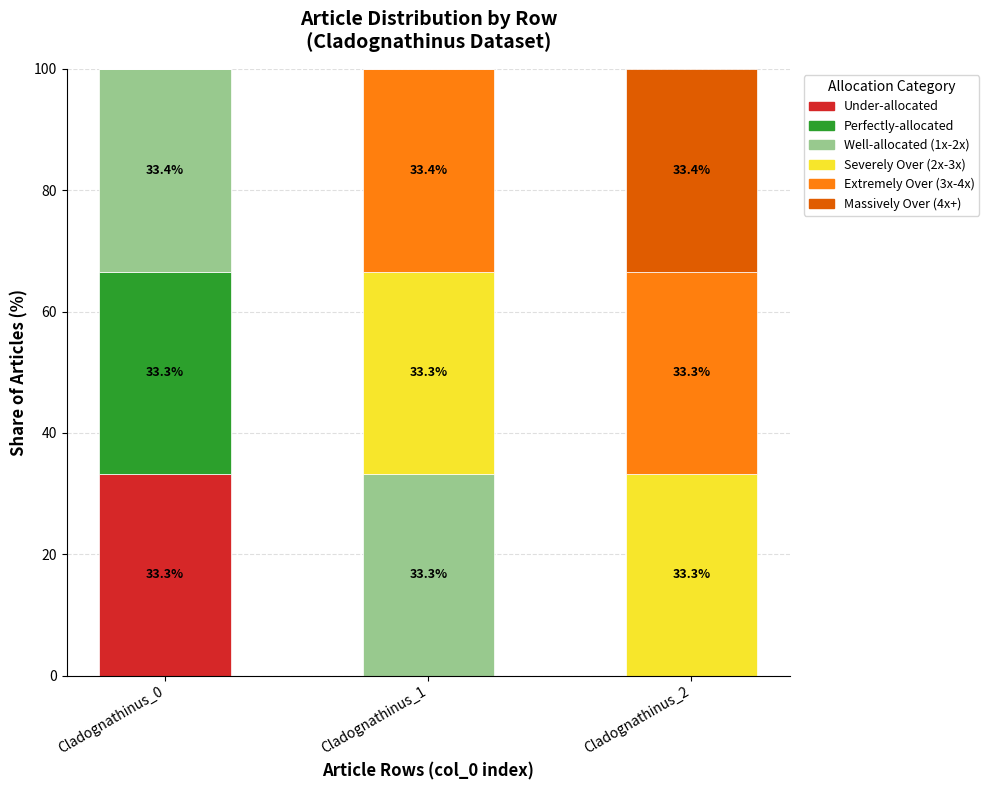

At which label does Under-allocated reach its peak?

Cladognathinus_0